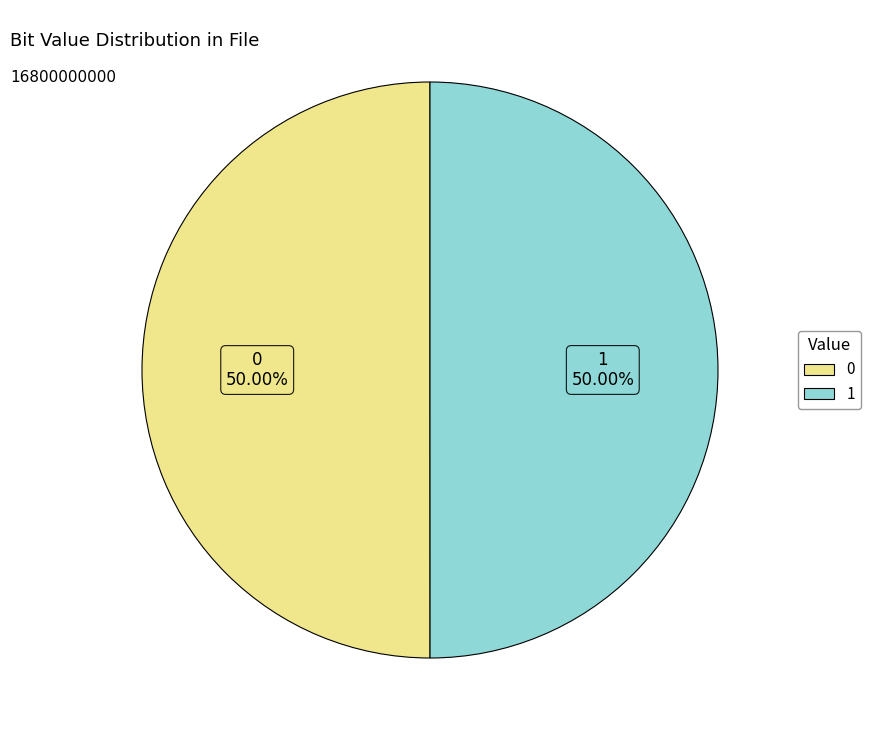

What percentage do 1 and 0 together represent?

100.0%